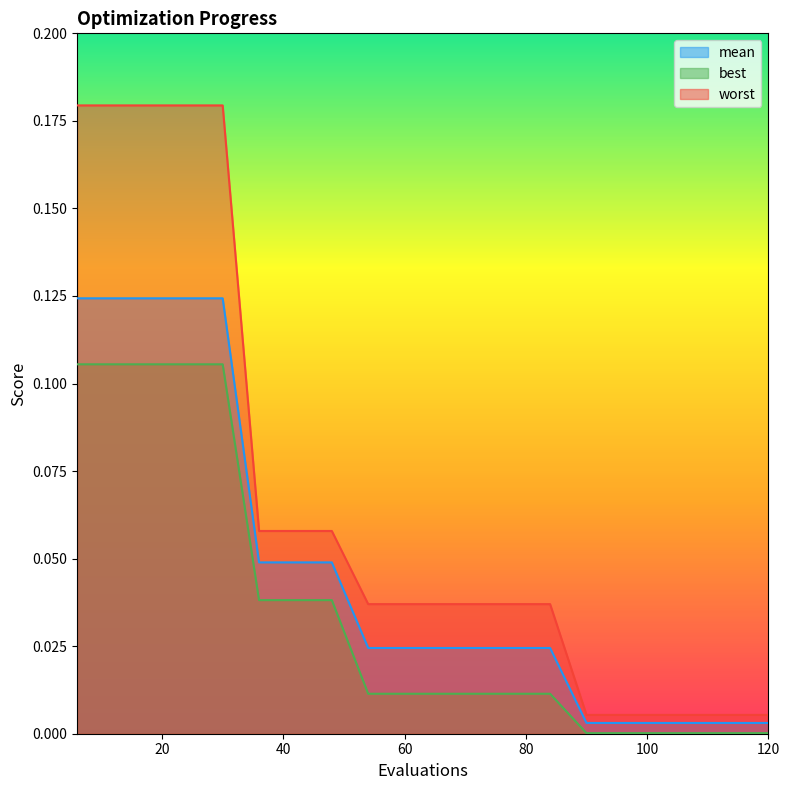

True or false: best has a value of 0.0 at 84.

False